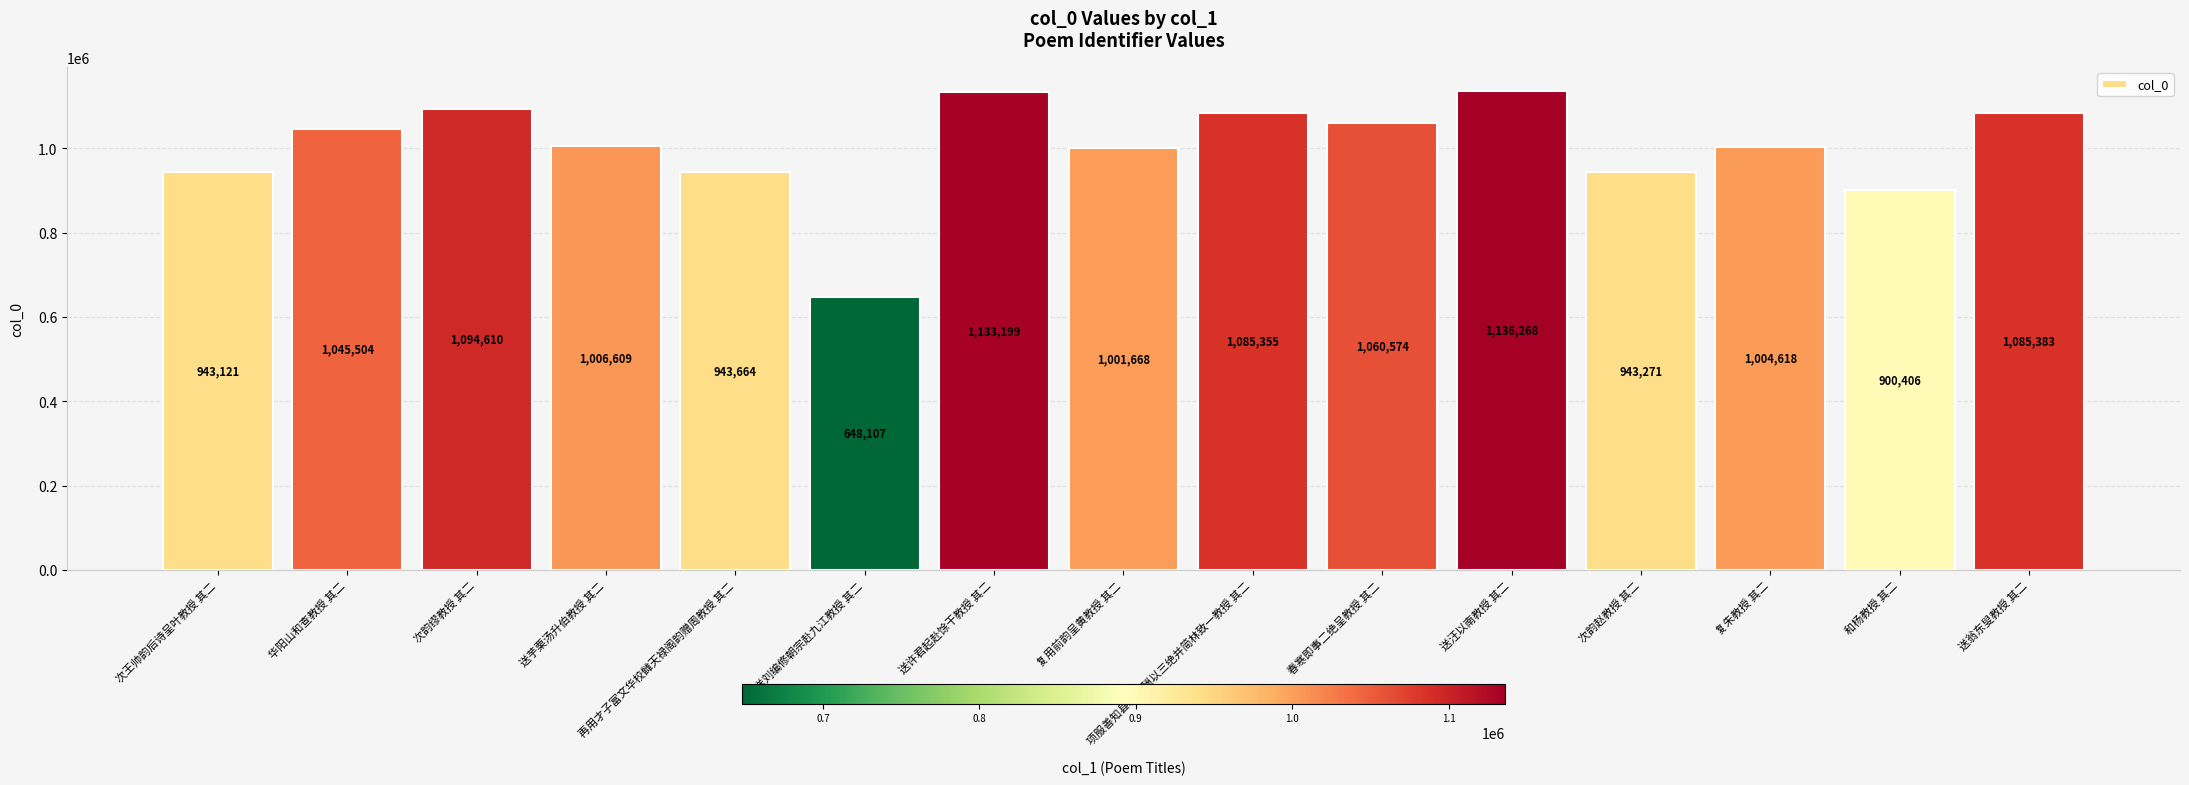

The value at 和杨教授 其二 is 900406. True or false?

True